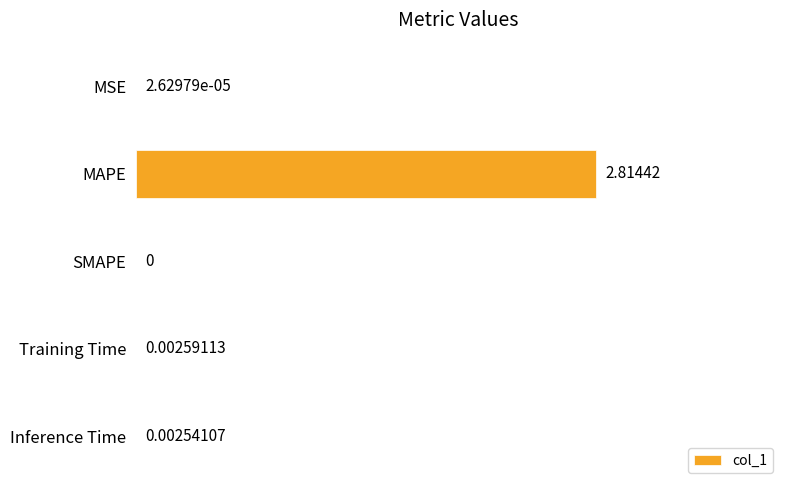

Which has a higher value, SMAPE or Inference Time?

Inference Time